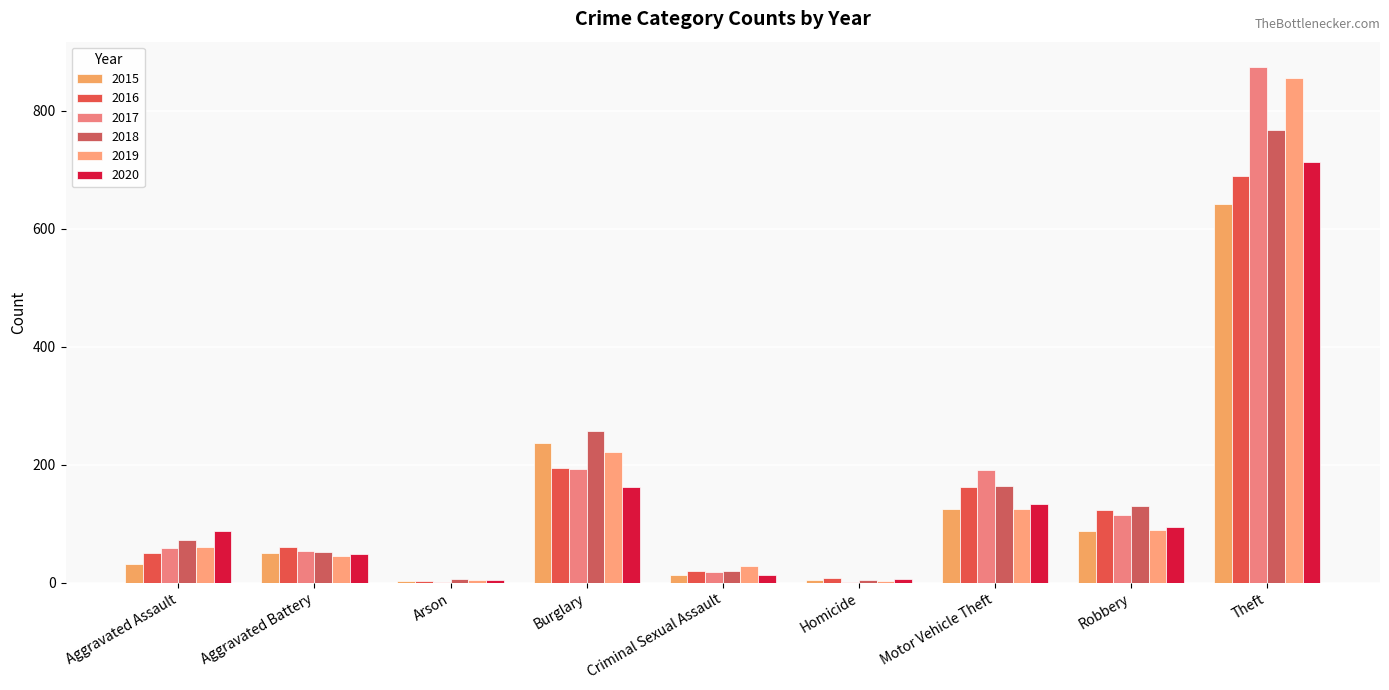

Which series has the largest total across all categories?

2017